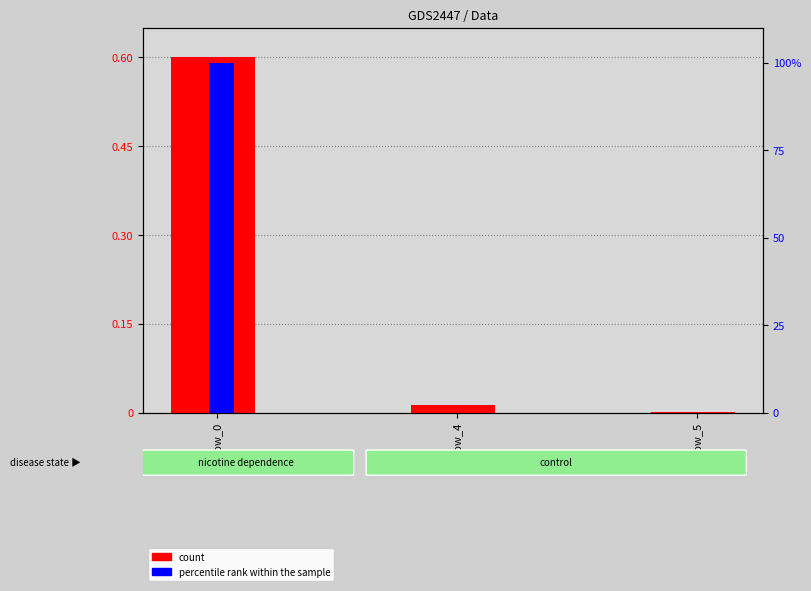

What is the value of the count bar at the 1st from the left?

0.6